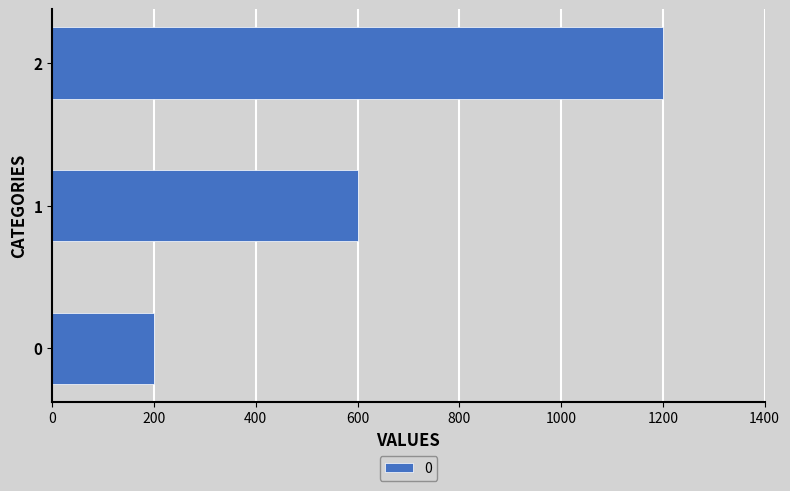

What is the greatest value displayed?

1200